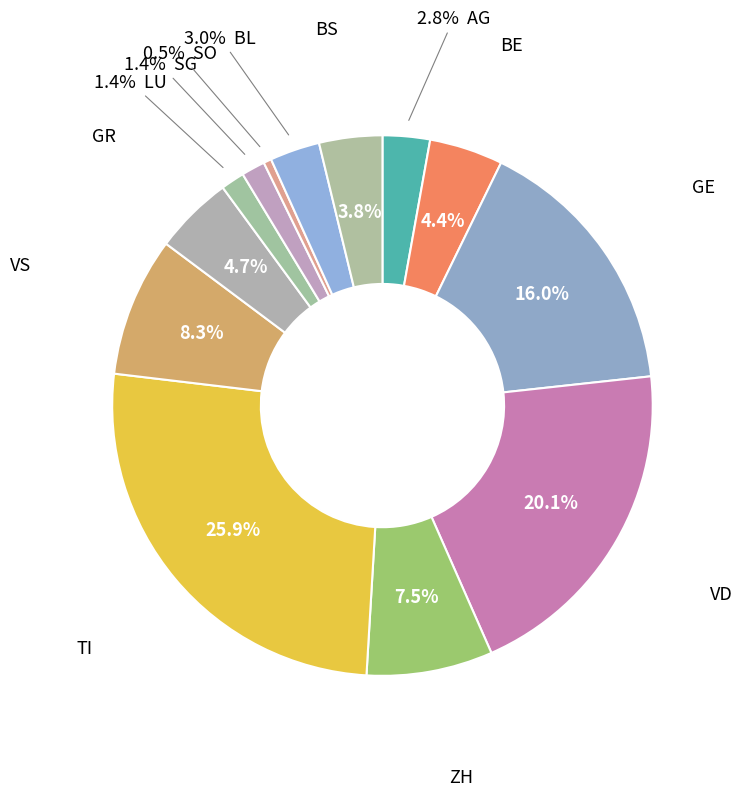

How many segments does this pie chart have?

13